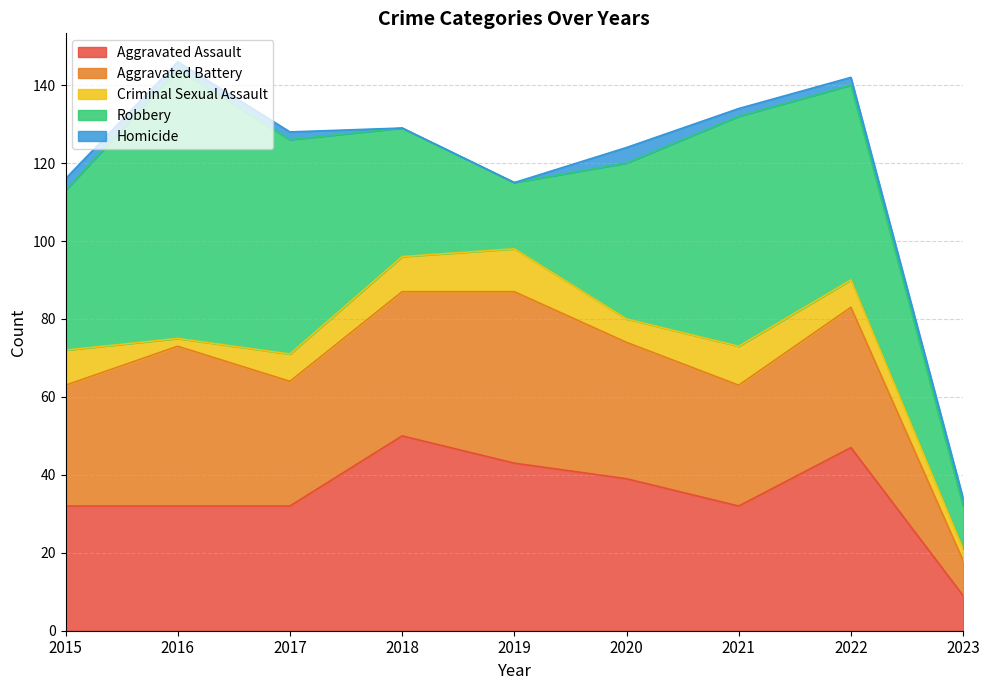

Reading left to right, list all the values displayed in this chart.

Aggravated Assault: 32	32	32	50	43	39	32	47	9
Aggravated Battery: 31	41	32	37	44	35	31	36	9
Criminal Sexual Assault: 9	2	7	9	11	6	10	7	3
Robbery: 41	69	55	33	17	40	59	50	11
Homicide: 3	2	2	0	0	4	2	2	2